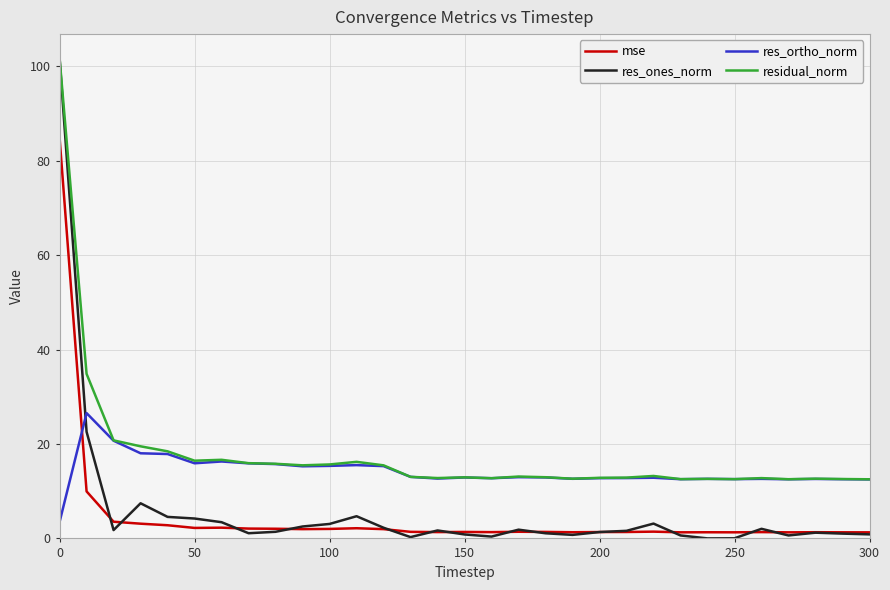

What is the greatest value displayed?

101.7